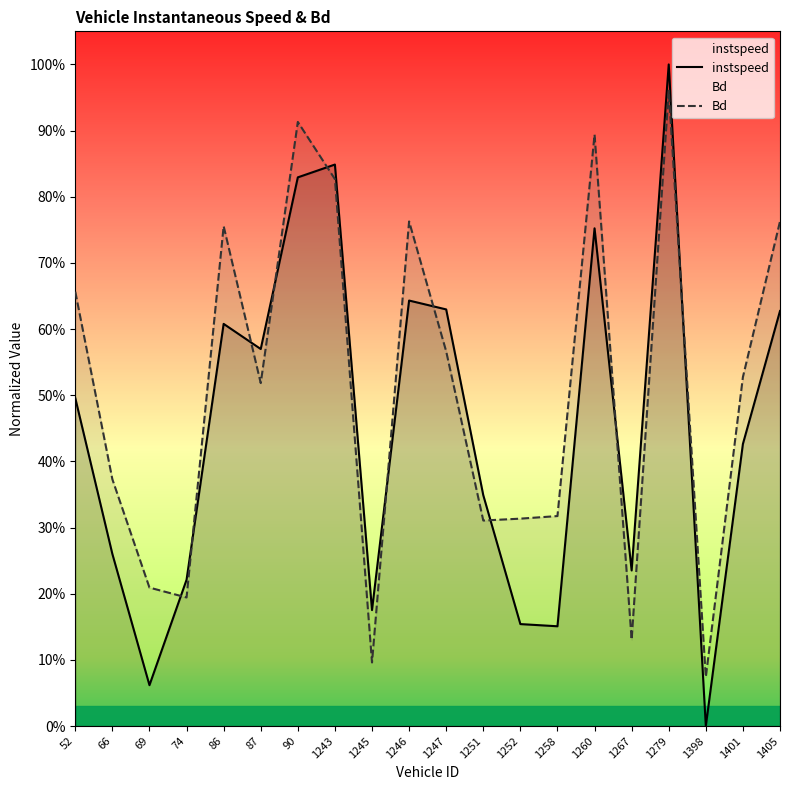

What is the average value of the instspeed series?

0.5